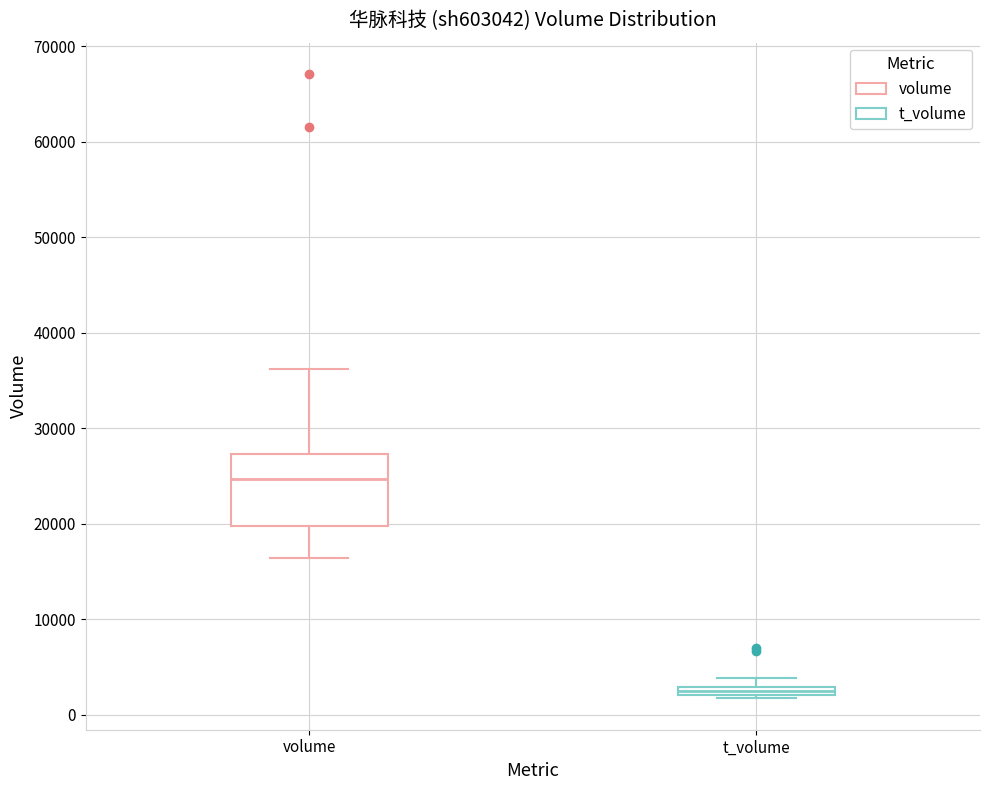

Which box is the tallest, from its lower edge to its upper edge?

volume